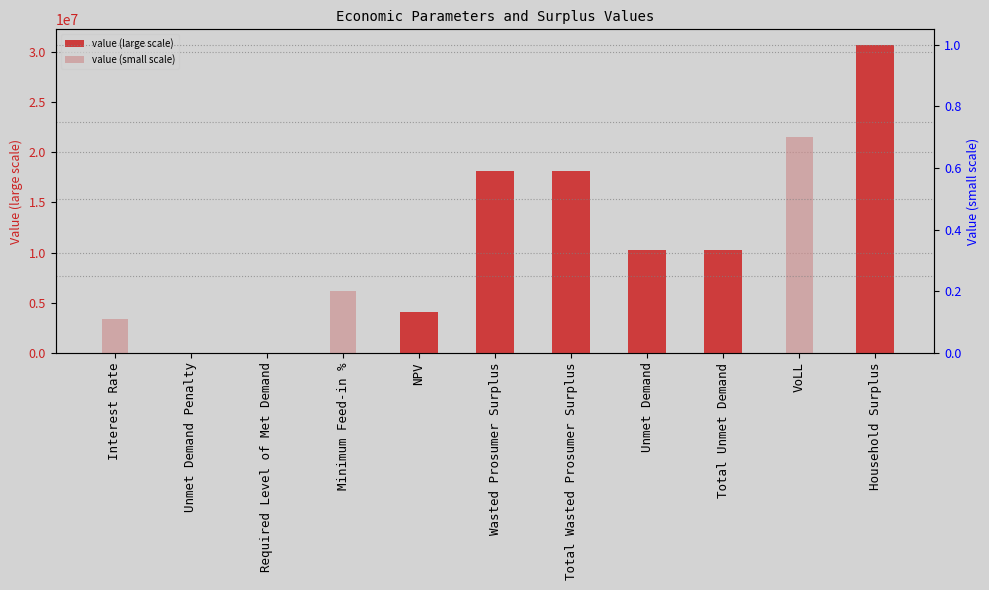

What are all the series names shown in the legend?

value (large scale), value (small scale)